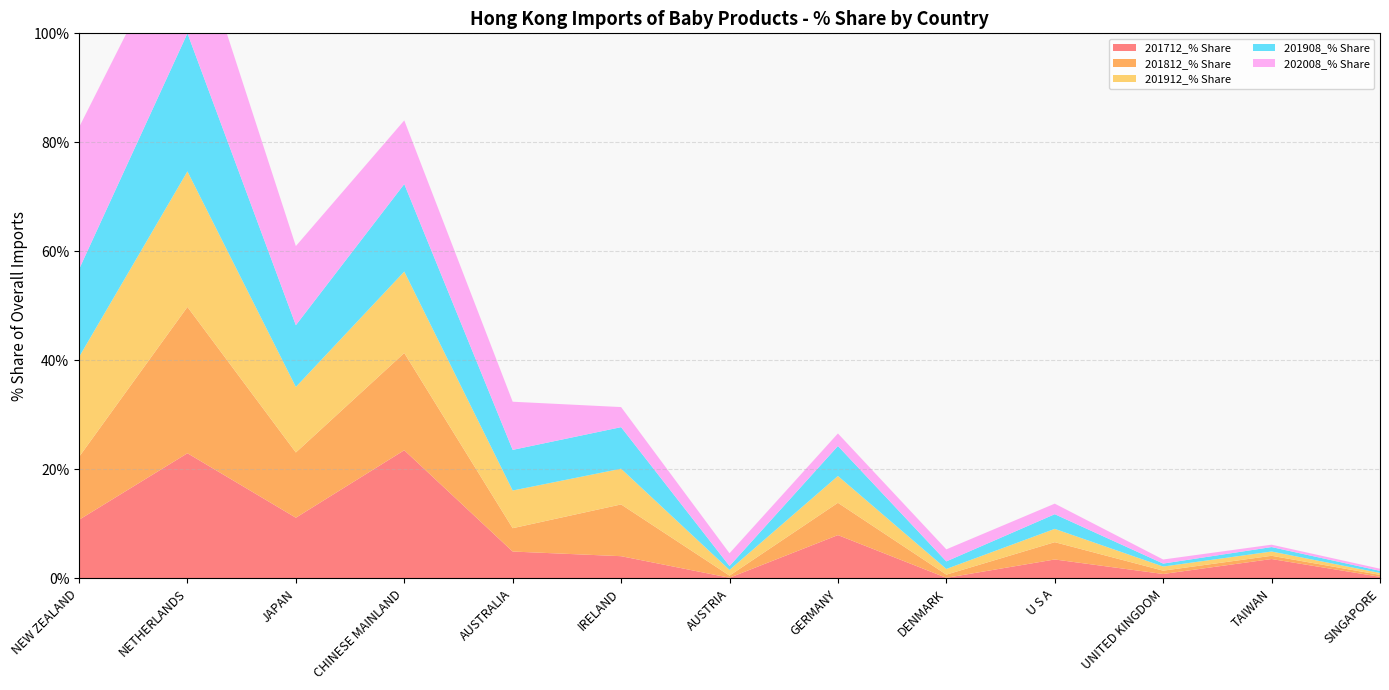

Reading right to left, transcribe all the data shown in this chart.

201712_% Share: SINGAPORE=0.3	TAIWAN=3.5	UNITED KINGDOM=0.8	U S A=3.5	DENMARK=0.1	GERMANY=7.9	AUSTRIA=0.1	IRELAND=4.1	AUSTRALIA=4.9	CHINESE MAINLAND=23.5	JAPAN=11.1	NETHERLANDS=23.0	NEW ZEALAND=10.7
201812_% Share: SINGAPORE=0.4	TAIWAN=0.6	UNITED KINGDOM=0.6	U S A=3.2	DENMARK=0.6	GERMANY=5.9	AUSTRIA=0.4	IRELAND=9.5	AUSTRALIA=4.3	CHINESE MAINLAND=17.8	JAPAN=12.0	NETHERLANDS=26.8	NEW ZEALAND=11.5
201912_% Share: SINGAPORE=0.3	TAIWAN=0.8	UNITED KINGDOM=0.8	U S A=2.4	DENMARK=1.0	GERMANY=4.9	AUSTRIA=1.0	IRELAND=6.6	AUSTRALIA=6.9	CHINESE MAINLAND=14.9	JAPAN=12.0	NETHERLANDS=24.9	NEW ZEALAND=18.3
201908_% Share: SINGAPORE=0.4	TAIWAN=0.8	UNITED KINGDOM=0.5	U S A=2.7	DENMARK=1.4	GERMANY=5.5	AUSTRIA=0.7	IRELAND=7.6	AUSTRALIA=7.5	CHINESE MAINLAND=16.1	JAPAN=11.3	NETHERLANDS=25.3	NEW ZEALAND=16.1
202008_% Share: SINGAPORE=0.4	TAIWAN=0.4	UNITED KINGDOM=0.7	U S A=1.9	DENMARK=2.2	GERMANY=2.3	AUSTRIA=2.3	IRELAND=3.7	AUSTRALIA=8.8	CHINESE MAINLAND=11.7	JAPAN=14.5	NETHERLANDS=22.2	NEW ZEALAND=26.0